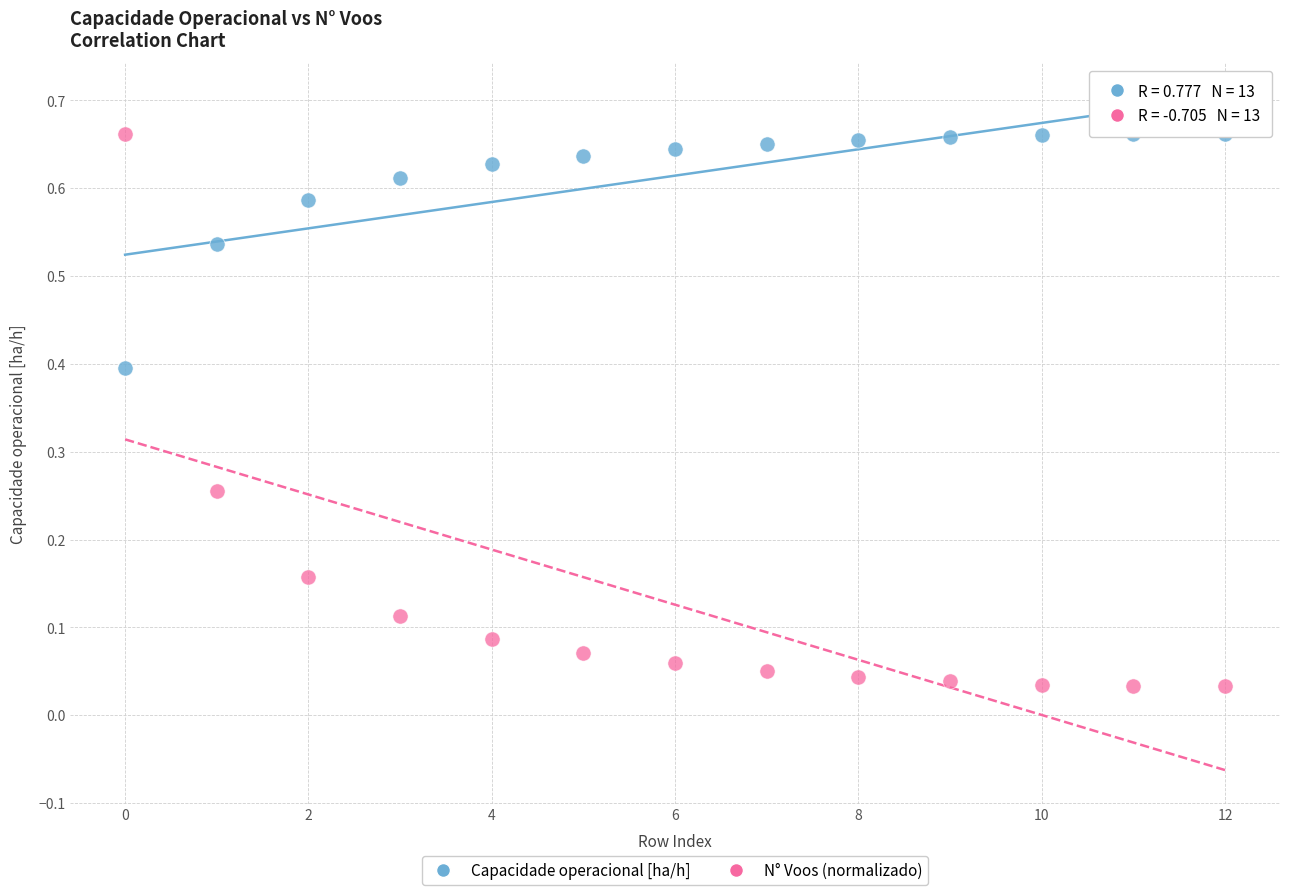

Which series contains the lowest Y value?

N° Voos (normalizado)